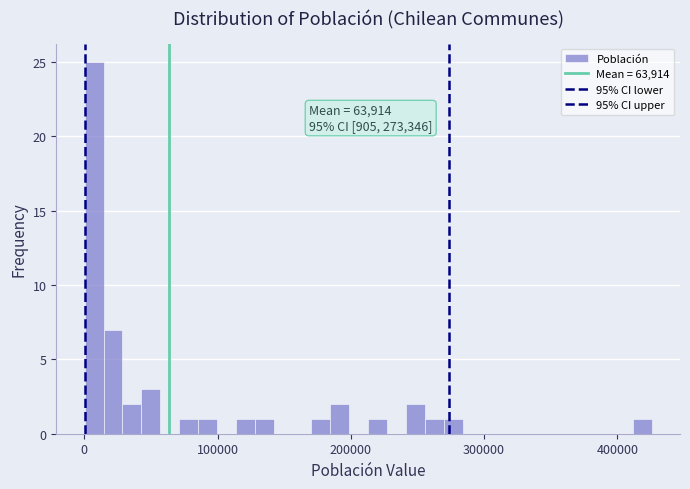

Around what value on the x-axis is the tallest bar? Give the approximate position of its centre, as read against the axis.

10000